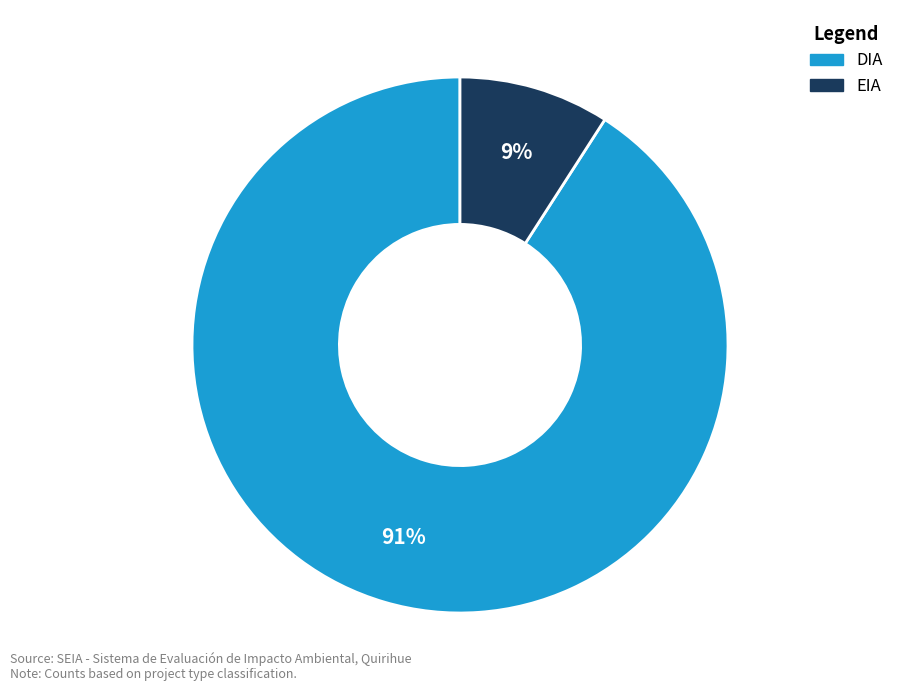

The EIA slice represents 23% of the pie. True or false?

False